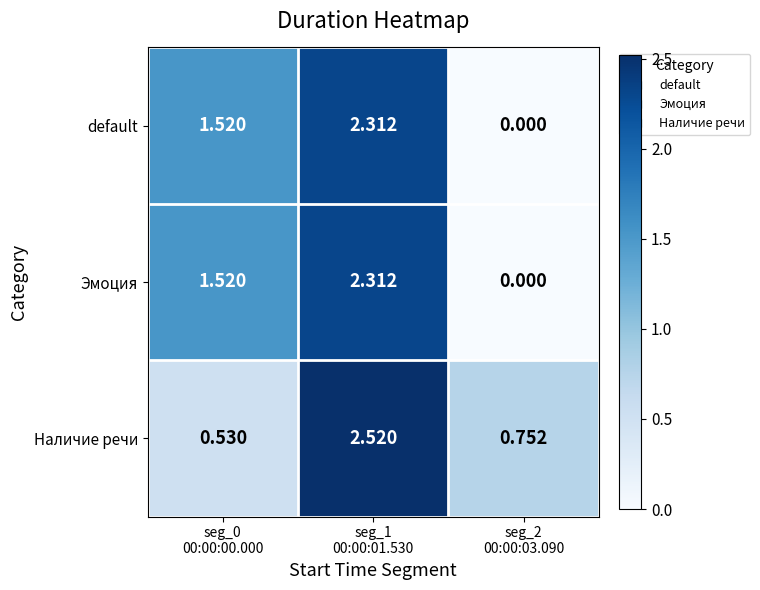

Reading left to right, extract all data points from this chart.

default: seg_0
00:00:00.000=1.5	seg_1
00:00:01.530=2.3	seg_2
00:00:03.090=0.0
Эмоция: seg_0
00:00:00.000=1.5	seg_1
00:00:01.530=2.3	seg_2
00:00:03.090=0.0
Наличие речи: seg_0
00:00:00.000=0.5	seg_1
00:00:01.530=2.5	seg_2
00:00:03.090=0.8